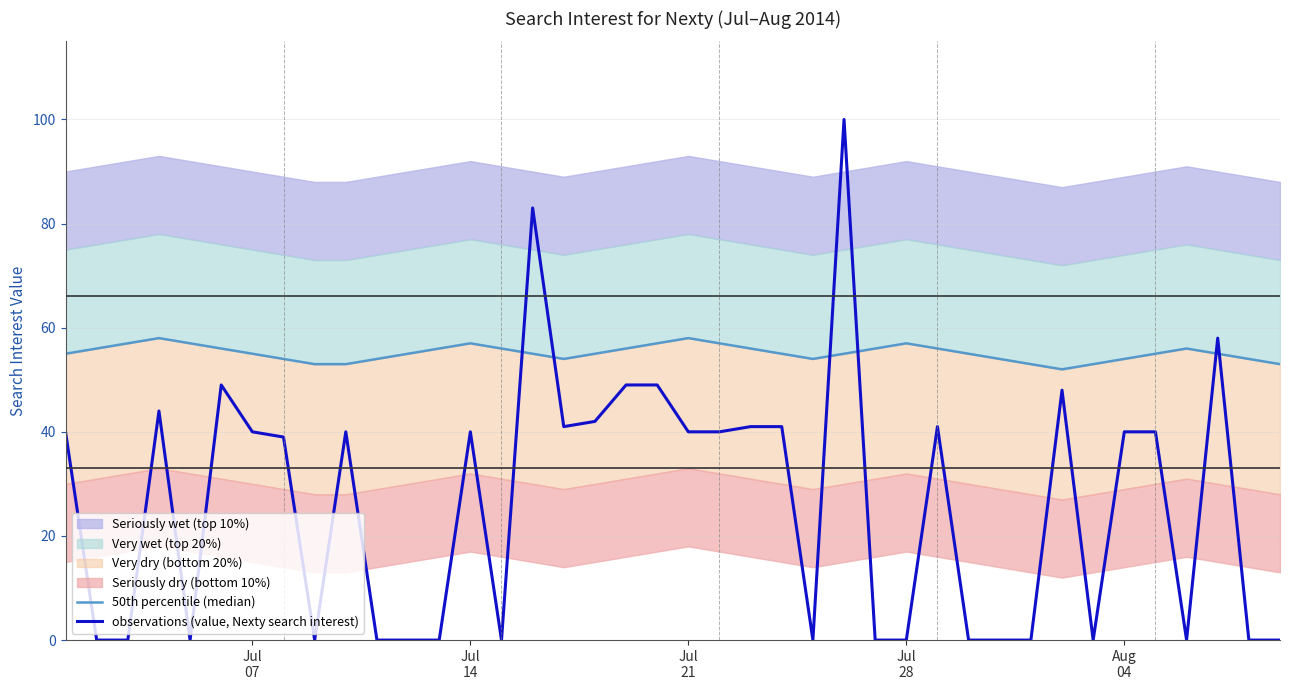

What is the maximum value for observations (value, Nexty search interest)?

100